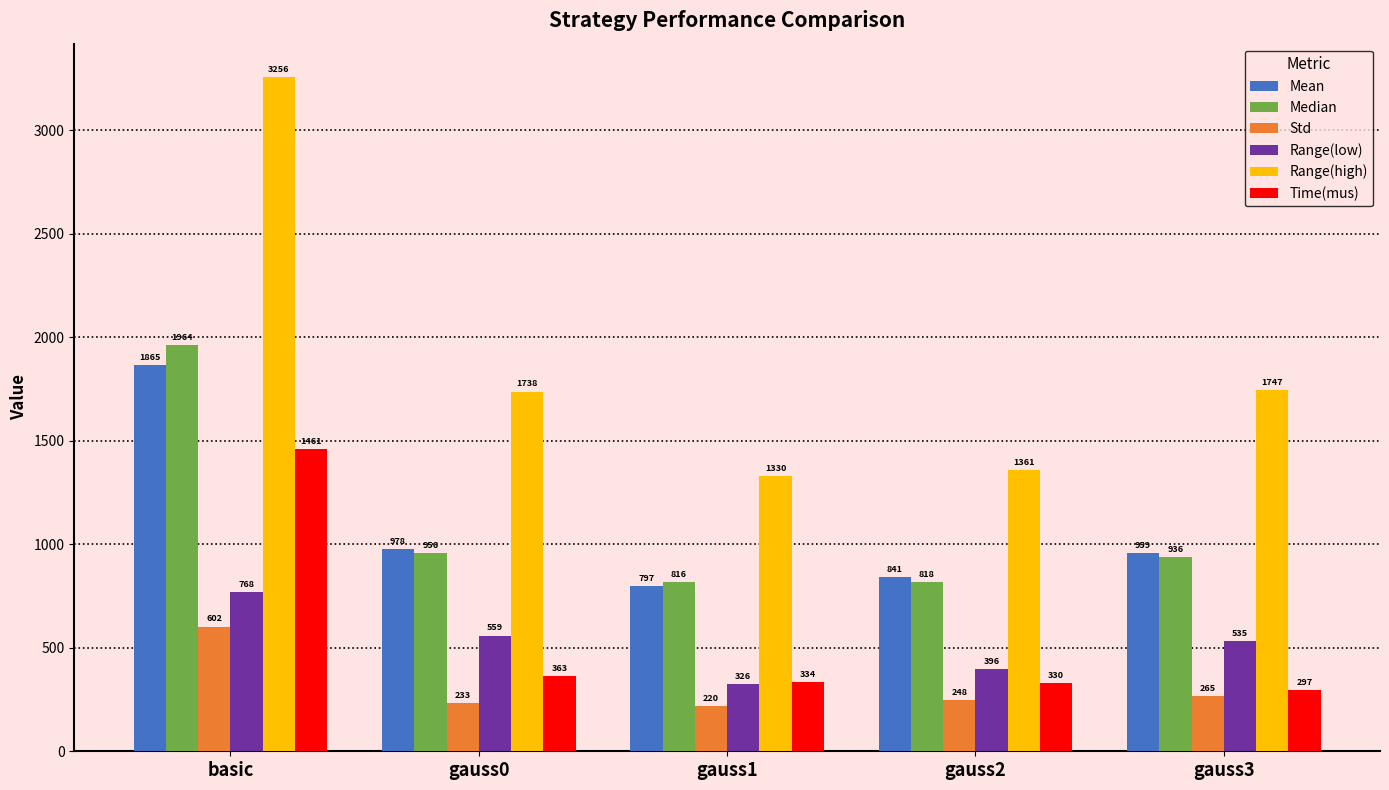

What is the spread (max minus min) of values at gauss0?

1505.0